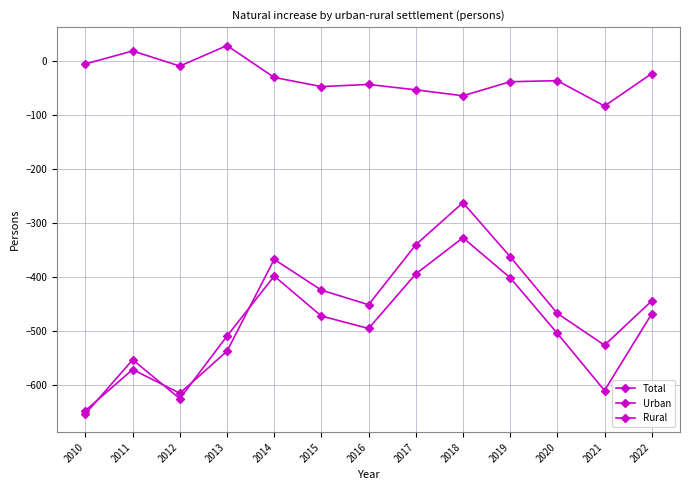

How many lines are shown in the chart?

3